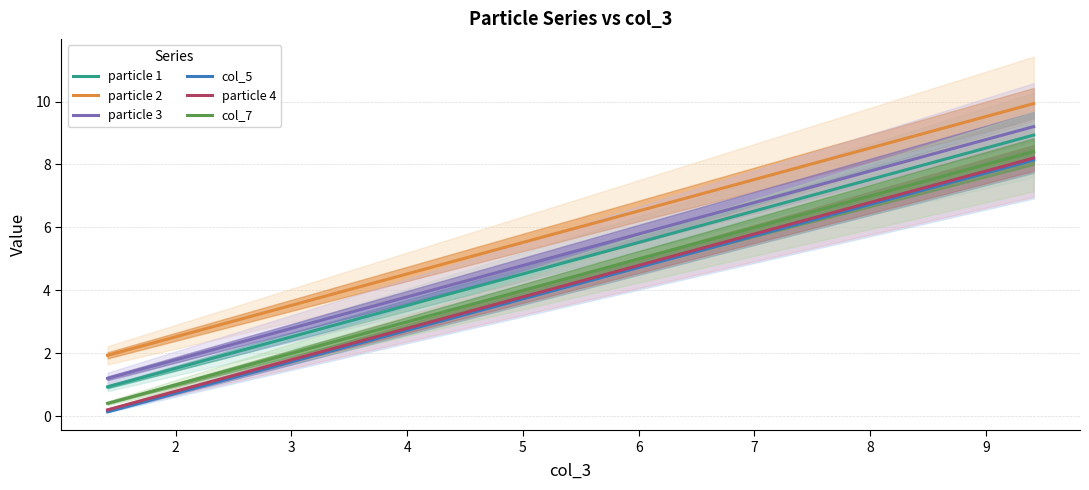

Does the chart display data point markers on the line(s)?

No